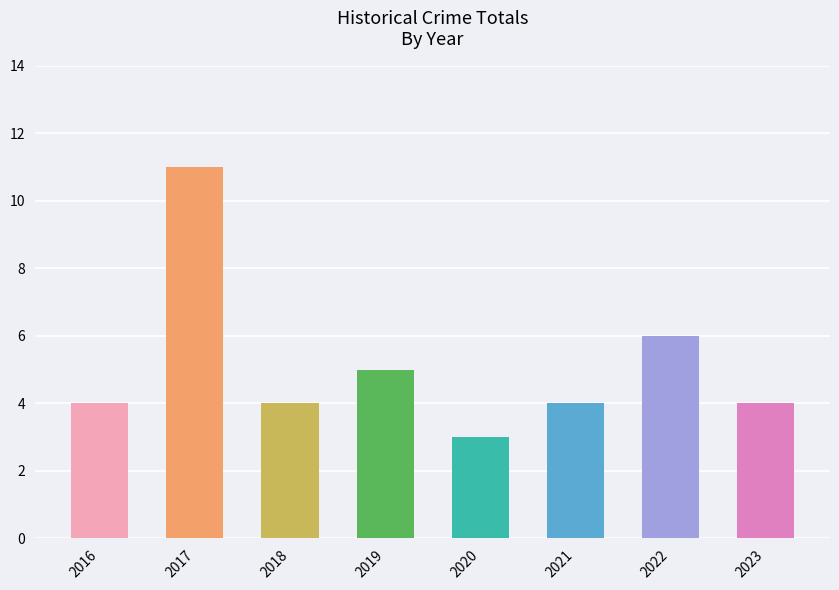

How many bars are there in total?

8